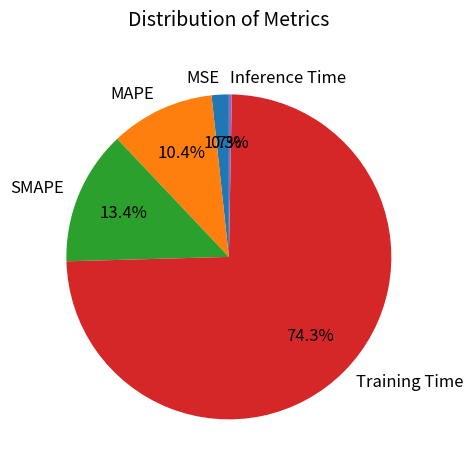

Does any single category account for the majority?

Yes